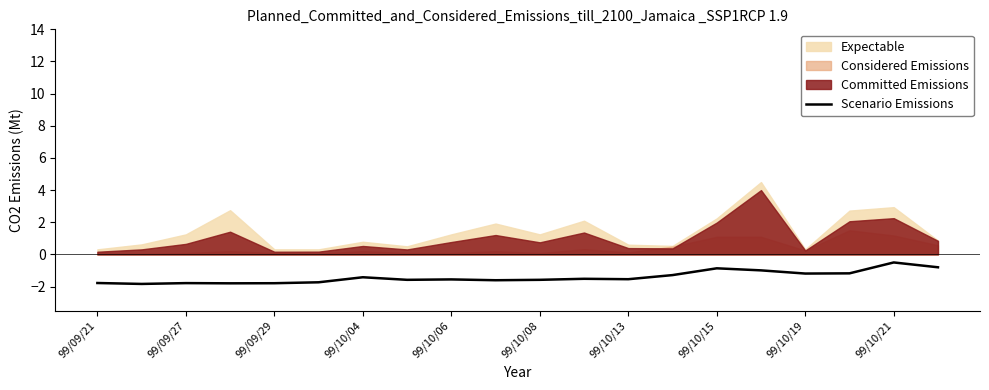

How many values are below -1?

16